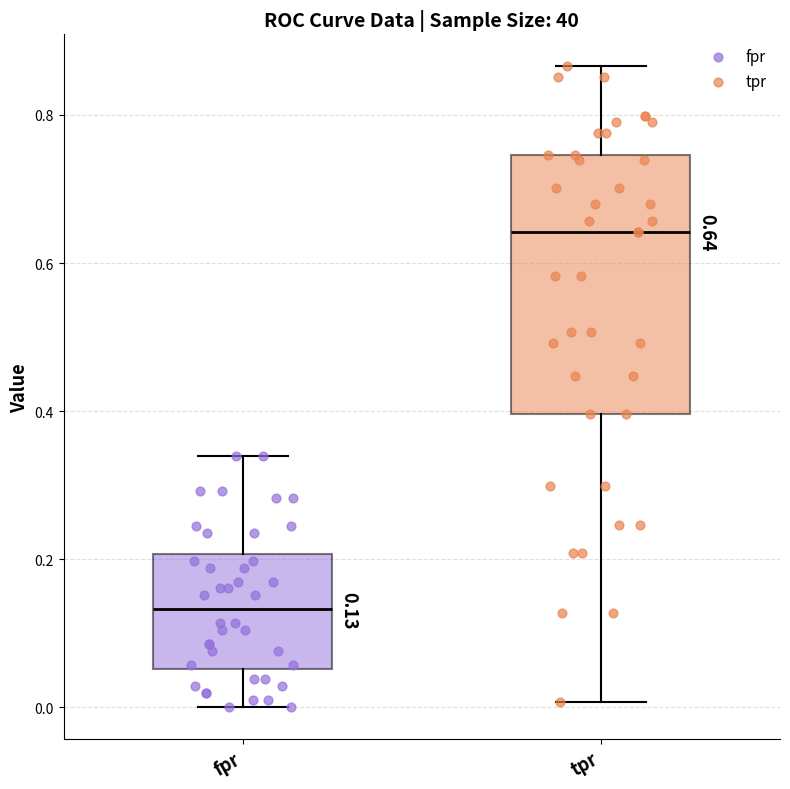

Which box has the lowest median line?

fpr